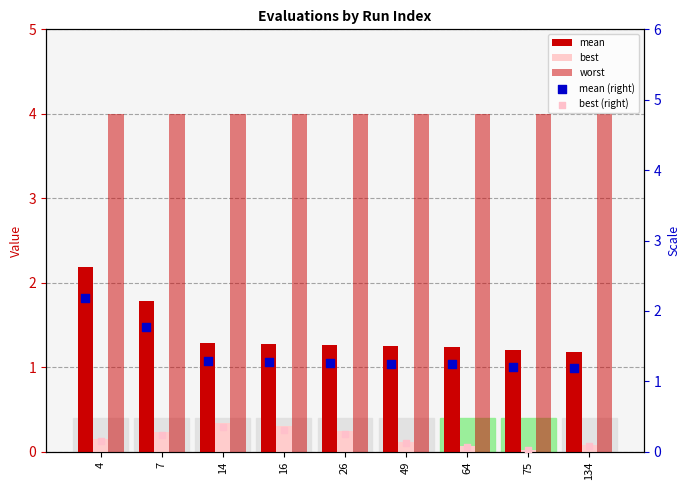

Which series reaches the maximum Y coordinate?

worst